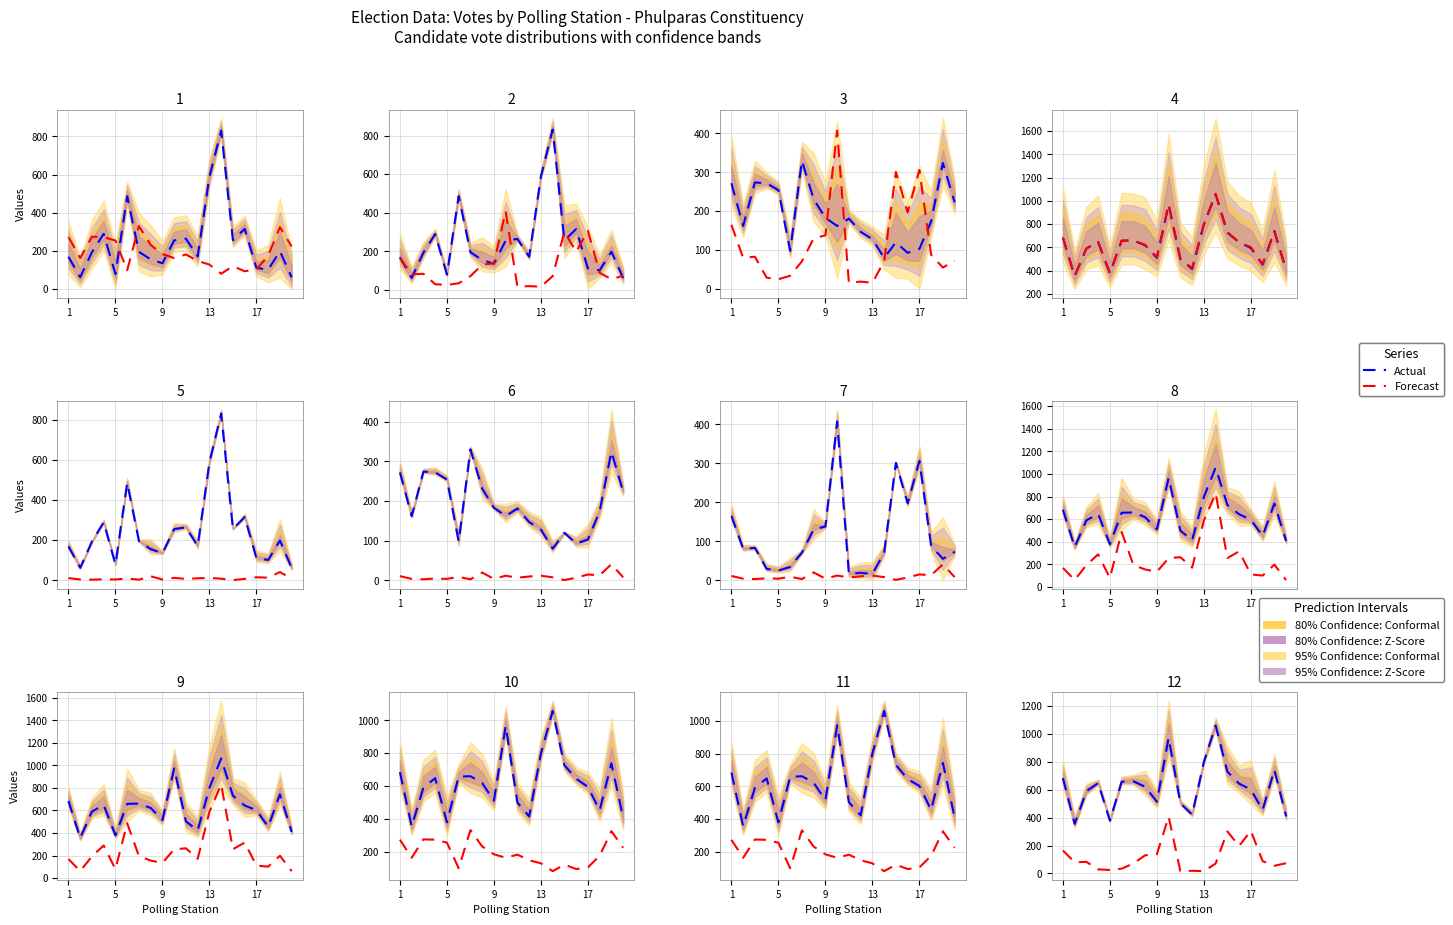

True or false: Actual and Forecast cross at least once.

False